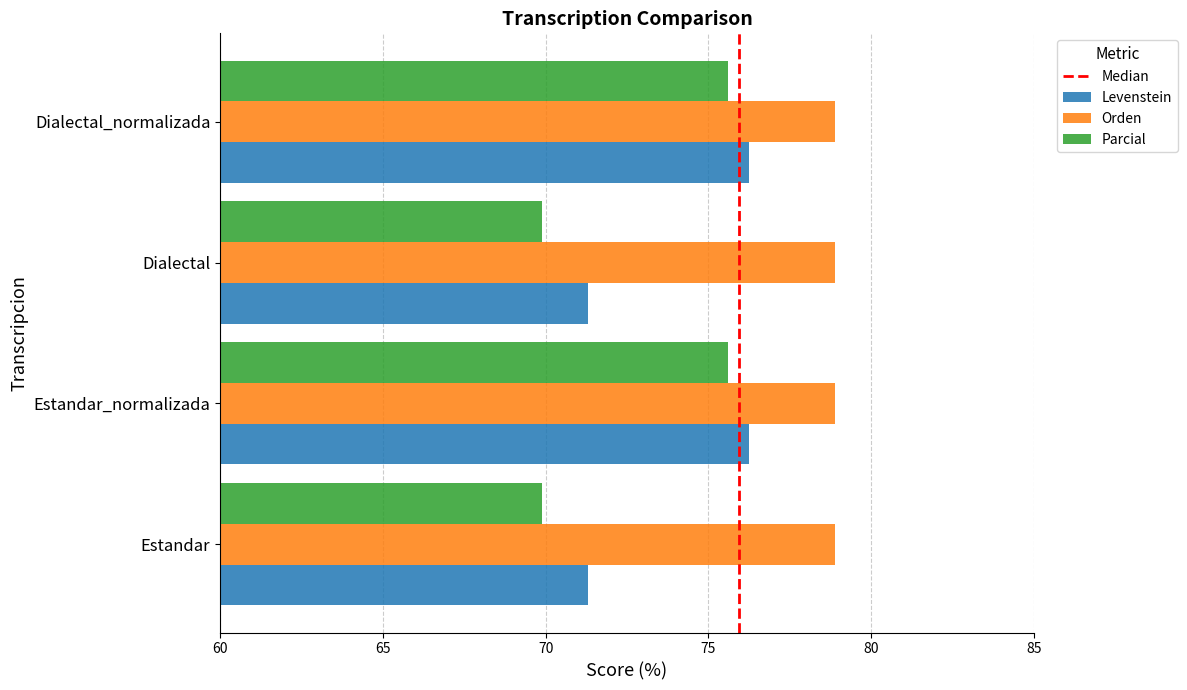

What is the total value across all series at Dialectal_normalizada?

230.7